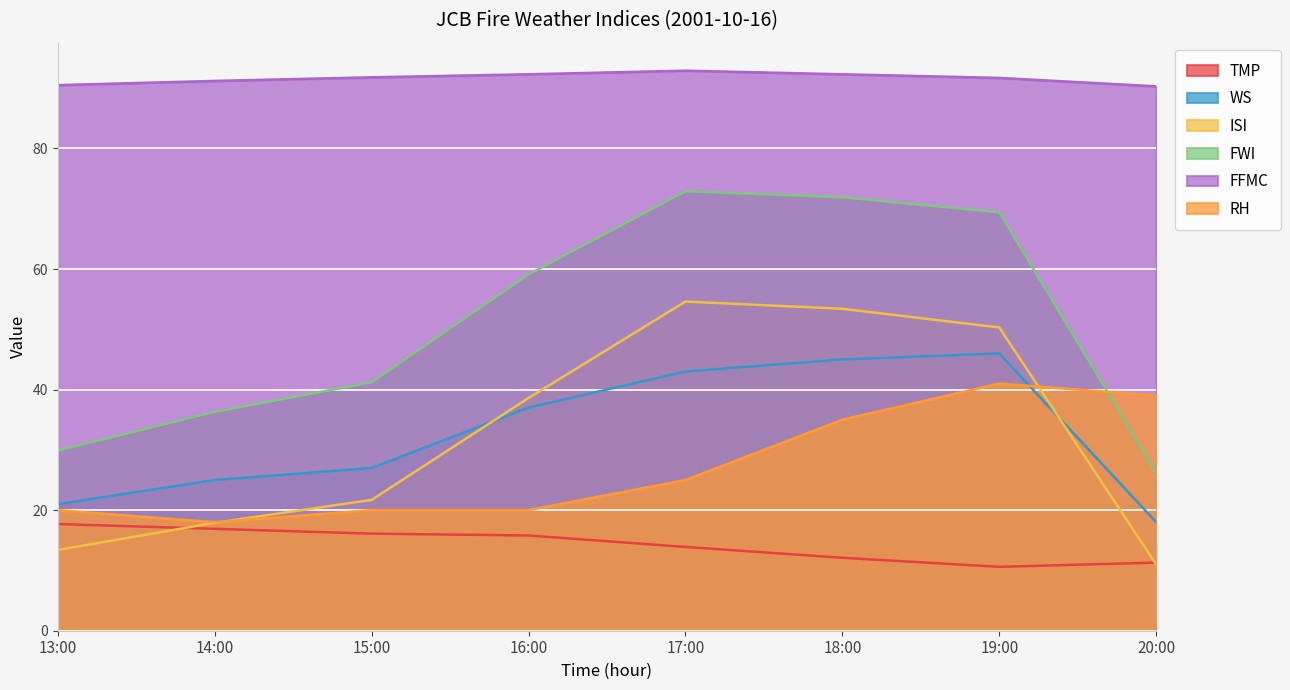

Reading left to right, transcribe all the data shown in this chart.

TMP: 13:00=17.7	14:00=16.9	15:00=16.1	16:00=15.8	17:00=13.9	18:00=12.1	19:00=10.6	20:00=11.3
WS: 13:00=21.0	14:00=25.0	15:00=27.0	16:00=37.0	17:00=43.0	18:00=45.0	19:00=46.0	20:00=18.0
ISI: 13:00=13.4	14:00=17.9	15:00=21.7	16:00=38.6	17:00=54.6	18:00=53.4	19:00=50.3	20:00=11.0
FWI: 13:00=29.9	14:00=36.3	15:00=41.2	16:00=59.1	17:00=72.9	18:00=71.9	19:00=69.4	20:00=26.2
FFMC: 13:00=90.5	14:00=91.2	15:00=91.8	16:00=92.3	17:00=92.9	18:00=92.3	19:00=91.7	20:00=90.3
RH: 13:00=20.0	14:00=18.0	15:00=20.0	16:00=20.0	17:00=25.0	18:00=35.0	19:00=41.0	20:00=39.0